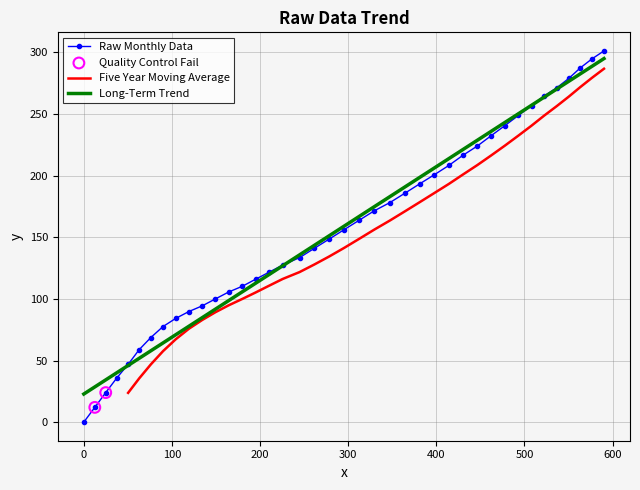

What is the maximum value for Long-Term Trend?

295.1